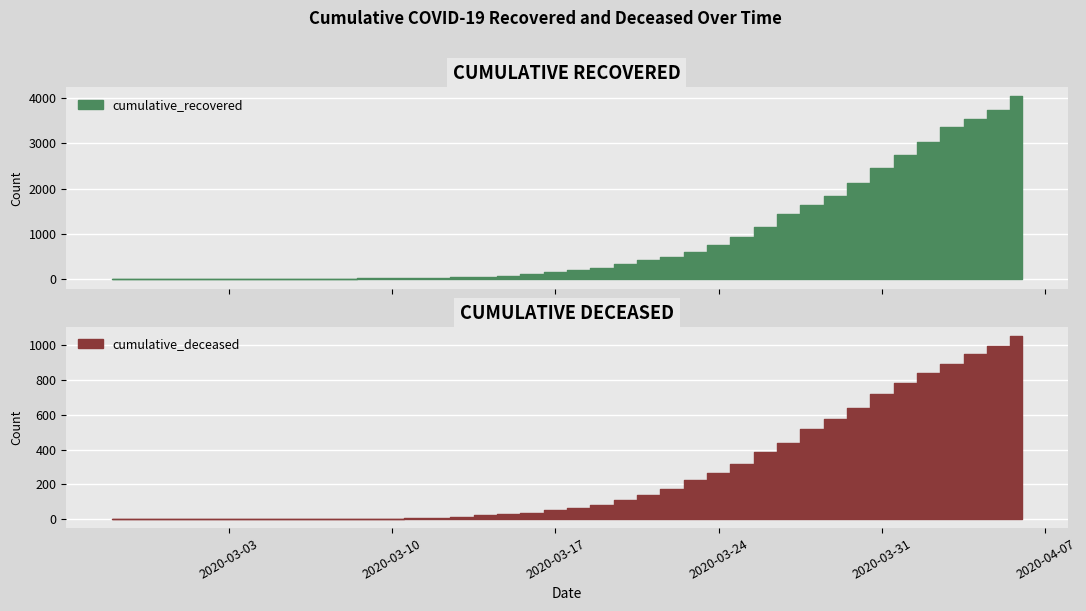

Where does the cumulative_recovered series first go above 204?

2020-03-19